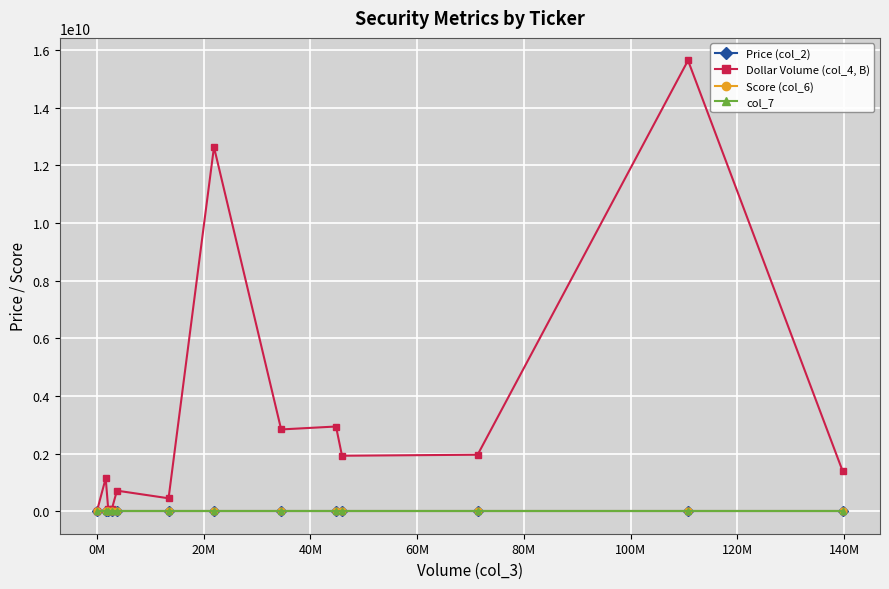

True or false: Score (col_6) has more than 1 points higher than both neighbors.

True